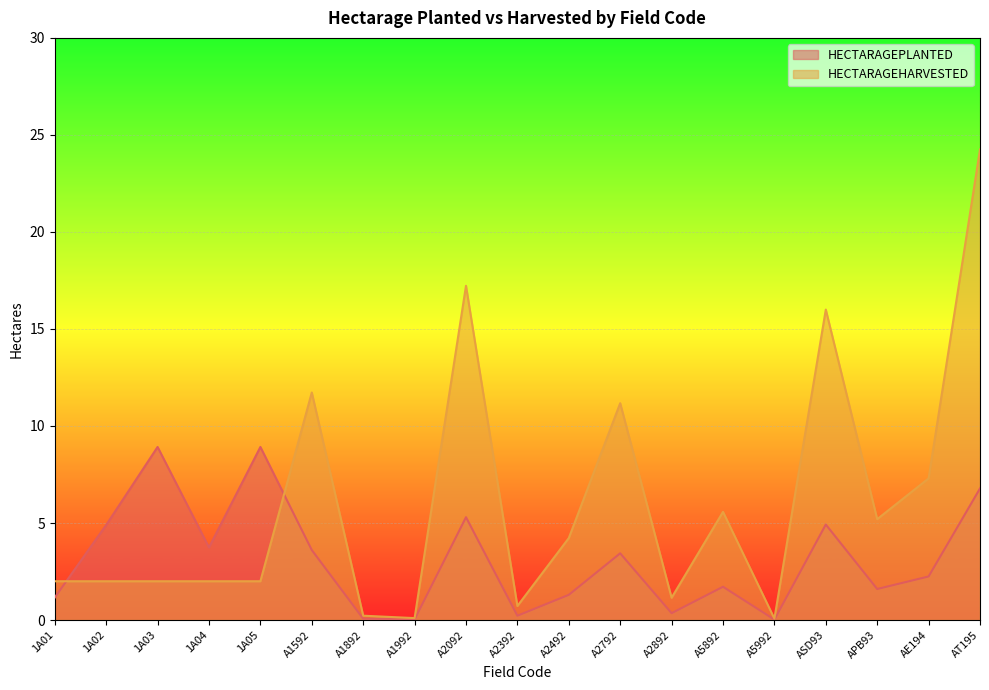

Which series has the widest spread of values?

HECTARAGEHARVESTED